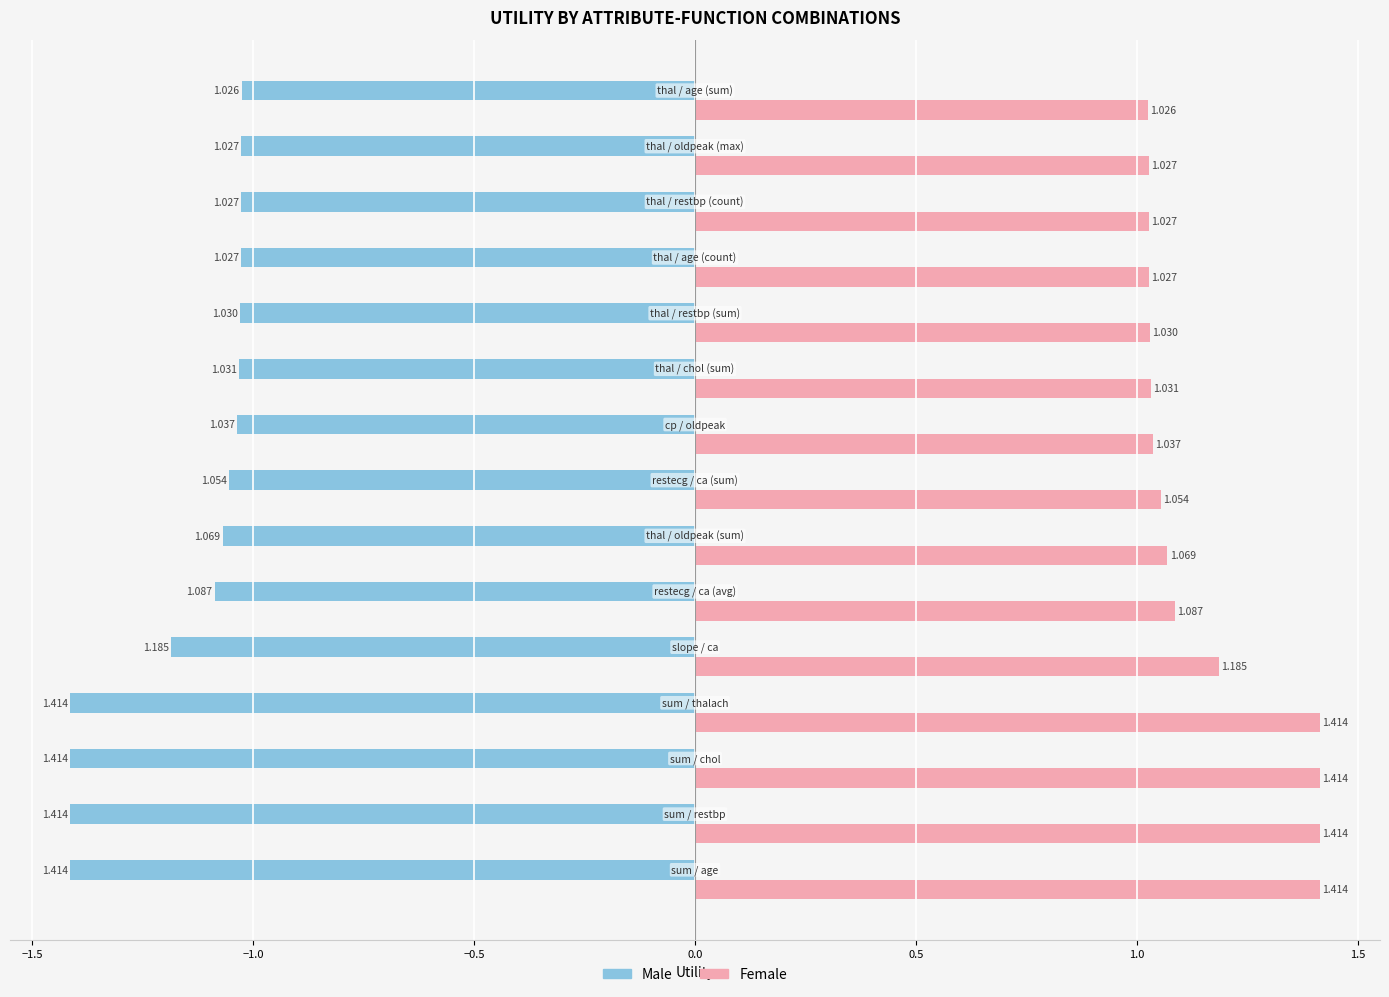

Where is Male nearest to the value -1?

thal / age (sum)